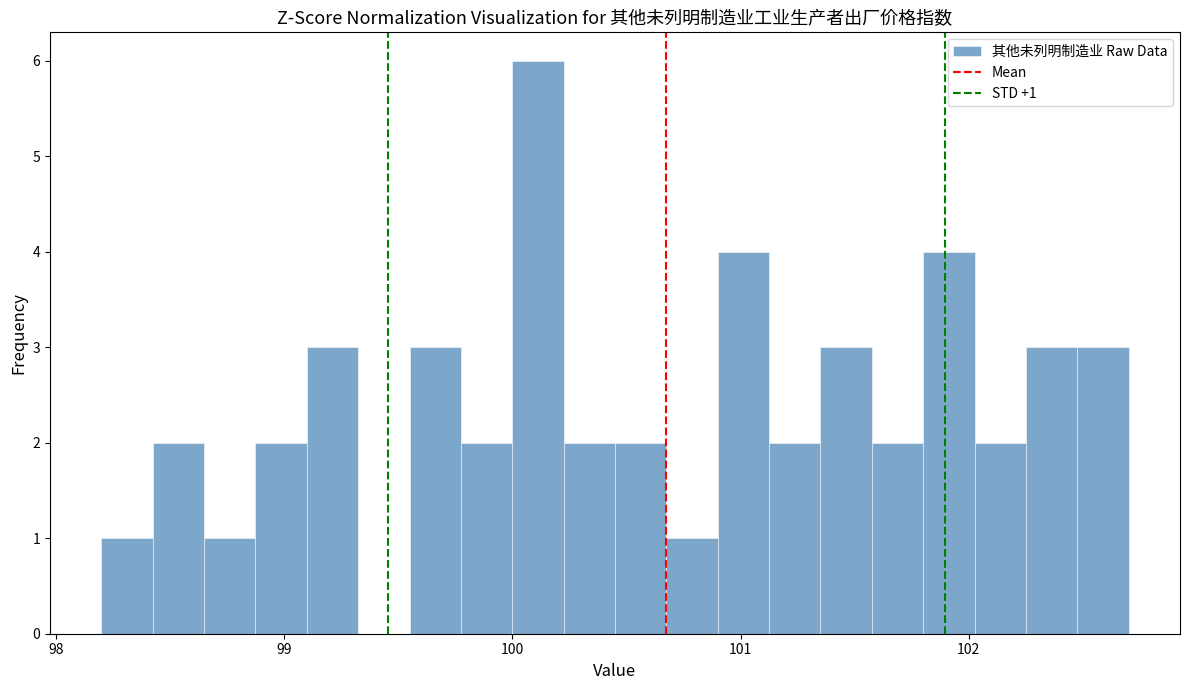

Around what value on the x-axis is the tallest bar? Give the approximate position of its centre, as read against the axis.

100.1